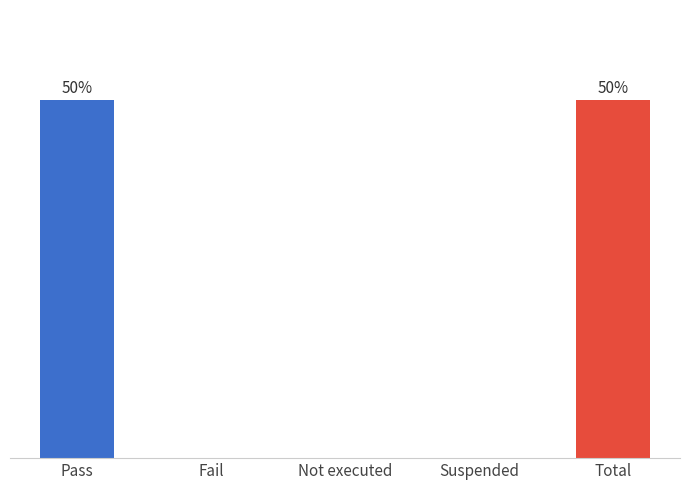

How many distinct data groups are displayed?

1